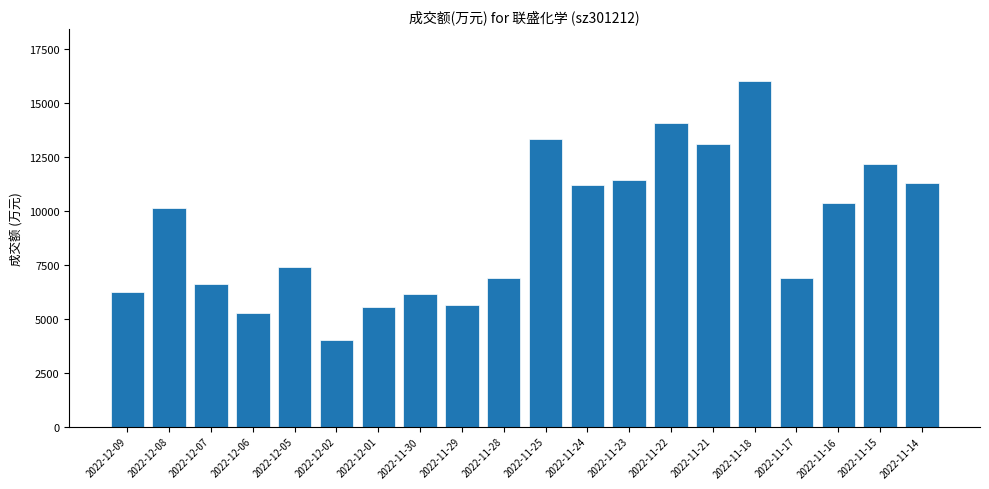

True or false: the data shows 20889 at 2022-11-21.

False